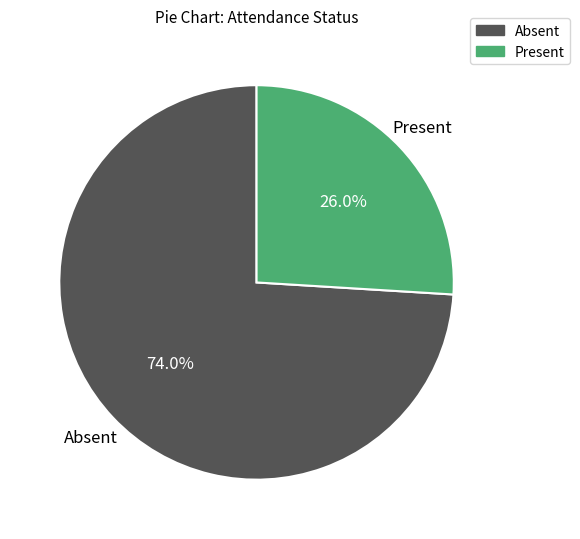

What is the ratio of the value at Present to the value at Absent?

0.4